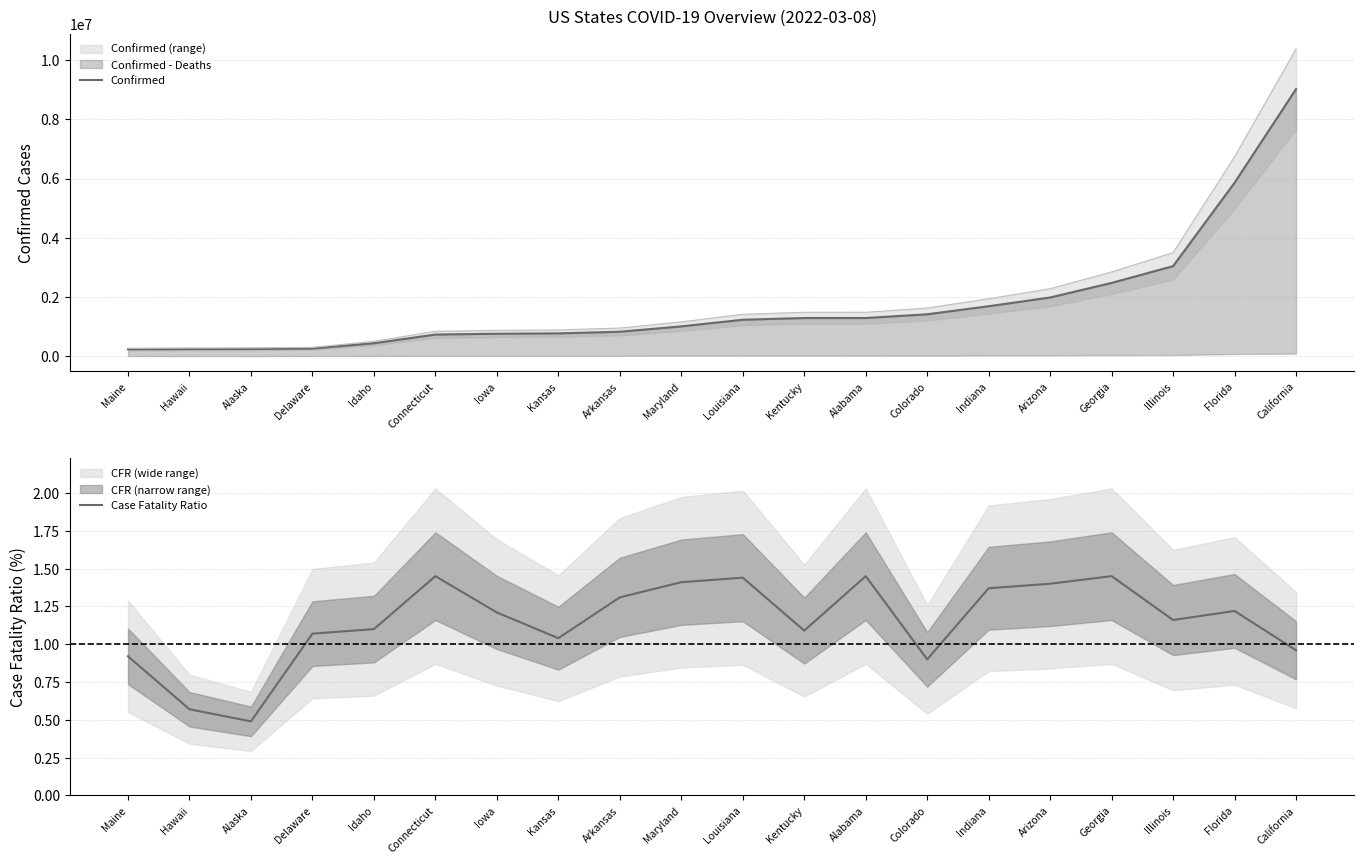

The Confirmed series shows 14066770.8 at California. True or false?

False